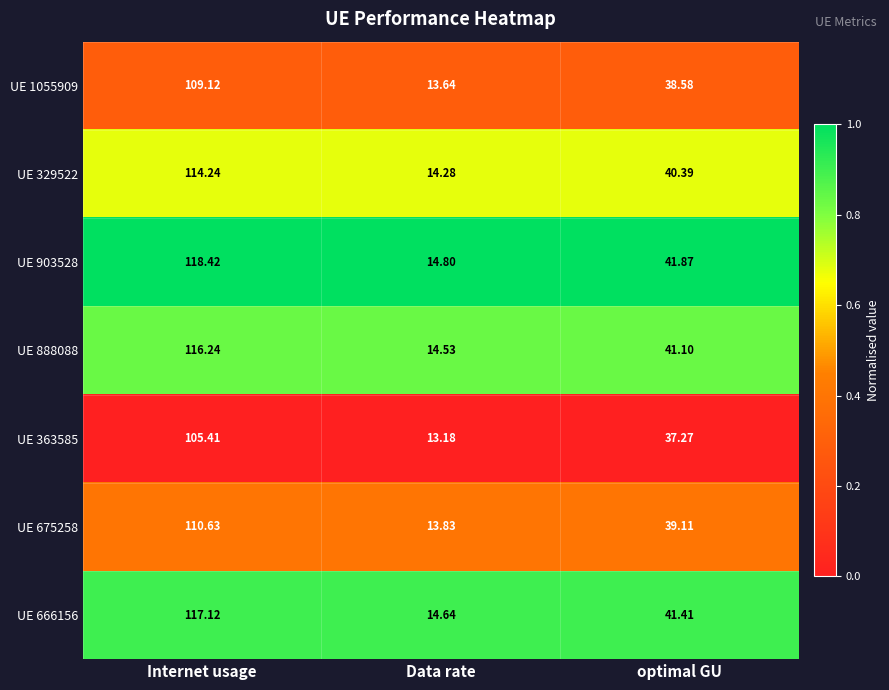

At which category is the sum across all series the highest?

Internet usage